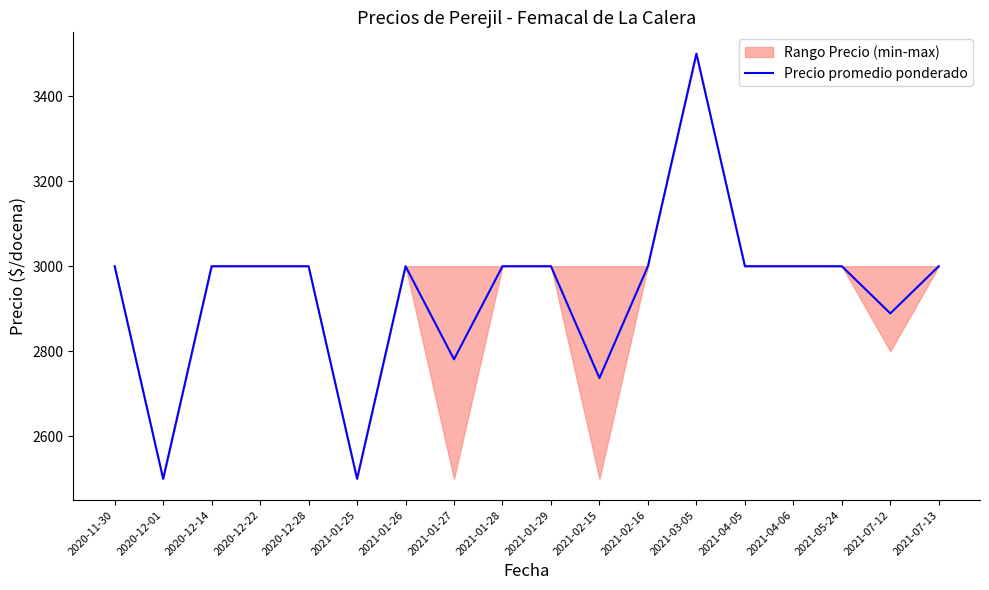

What is the sum of the values at 2021-01-29 and 2021-07-13?

6000